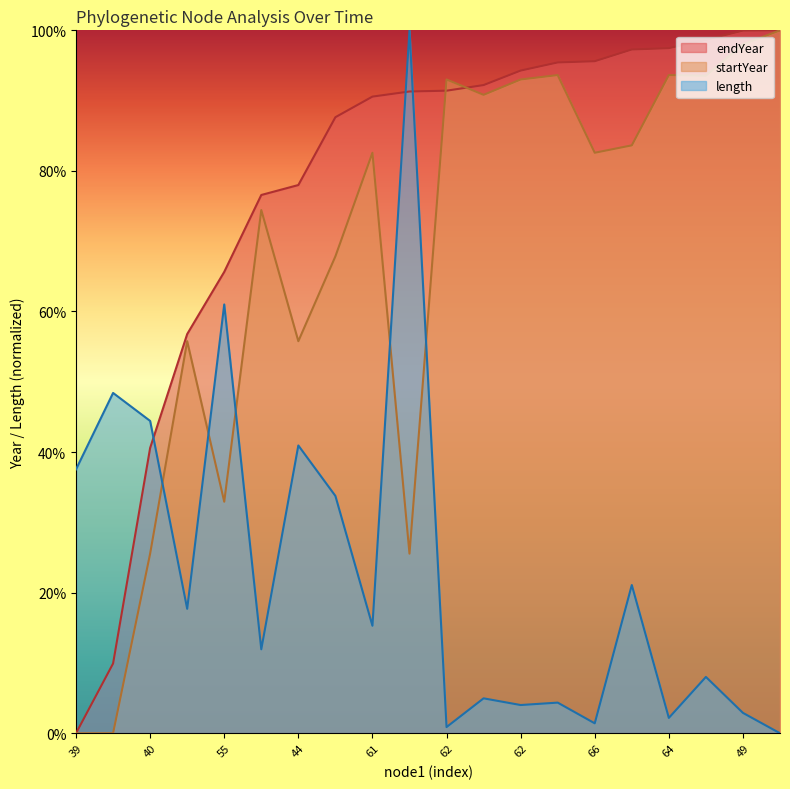

At 45, list the series in order from largest to smallest.

endYear, startYear, length